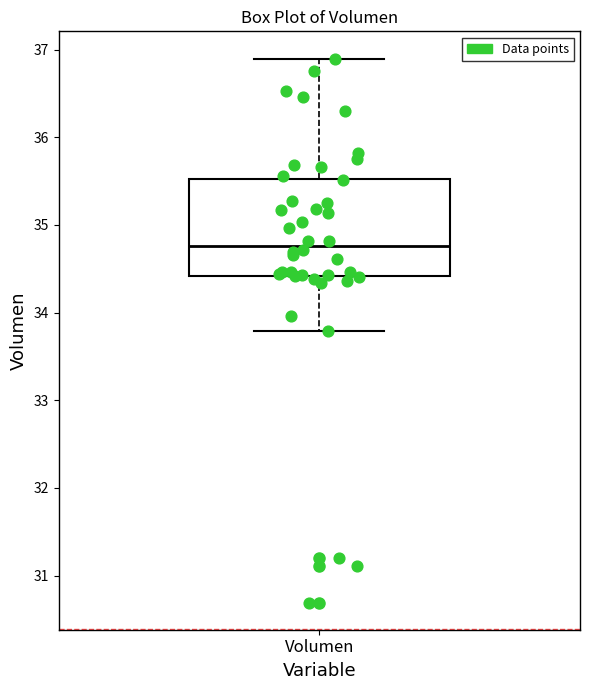

Read this box plot against the y-axis: the position of the median line, the range covered by the box, and the ends of both whiskers. The values are not printed on the chart, so give them approximately, as read against the axis.

median 34.8, box 34.4 to 35.5, whiskers 33.8 to 36.9